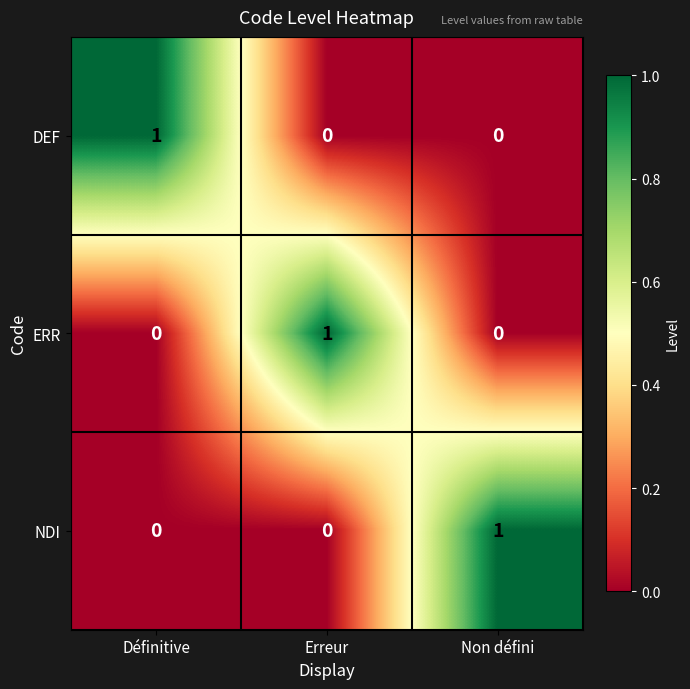

How many series are shown in this chart?

3